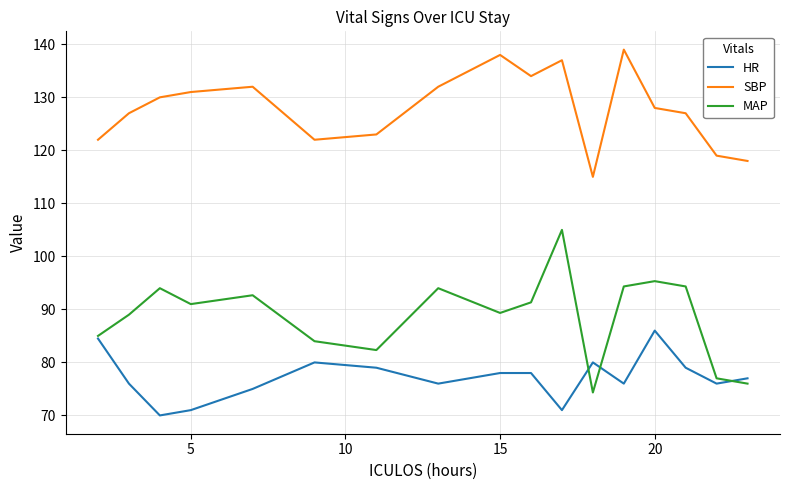

What is the maximum value for MAP?

105.0